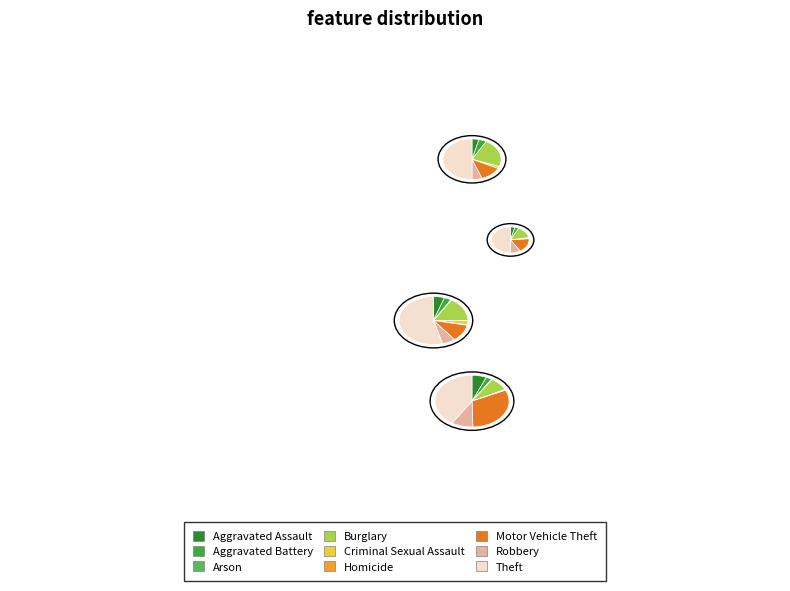

Which category has the smallest portion of the pie?

Arson